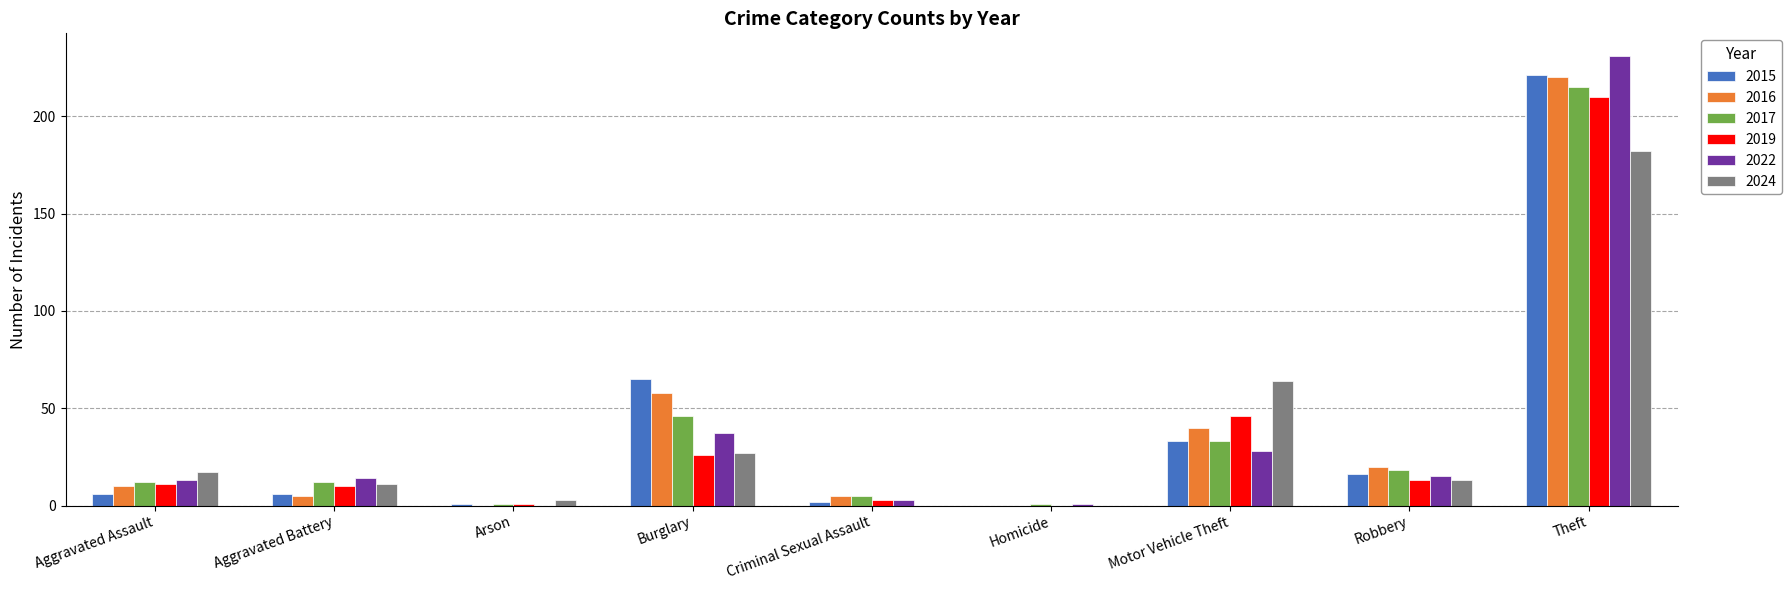

What is the maximum value shown in the chart?

231